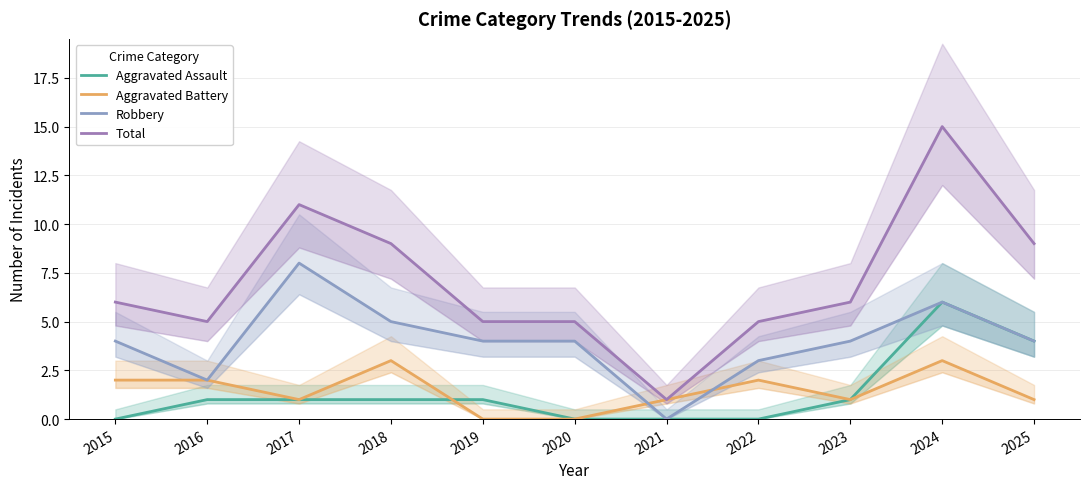

Where is the first local minimum for Total?

2016